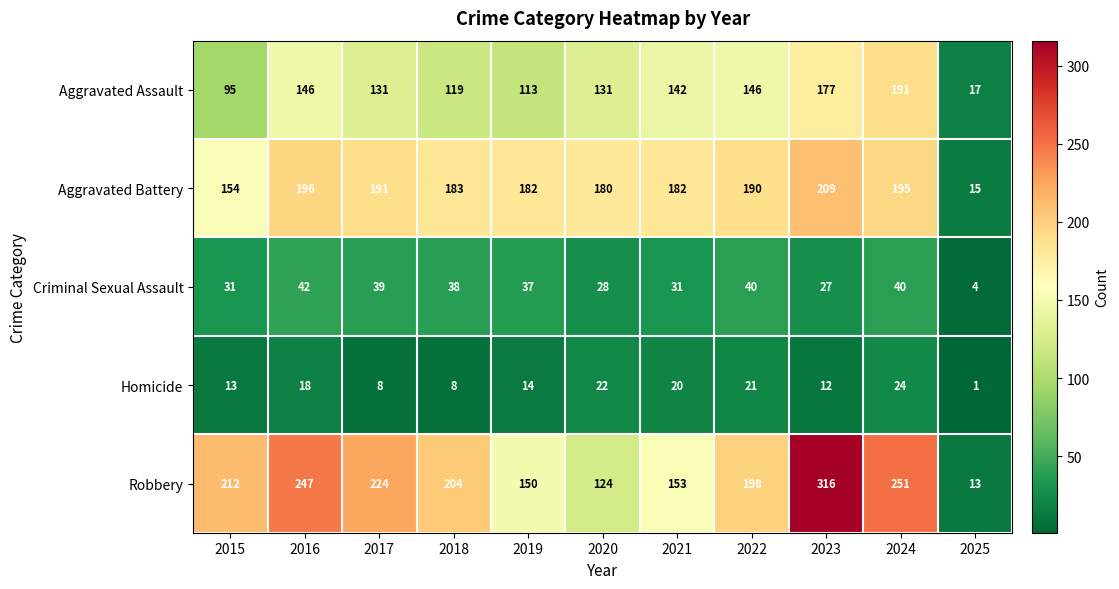

What is the highest value of the Criminal Sexual Assault series?

42